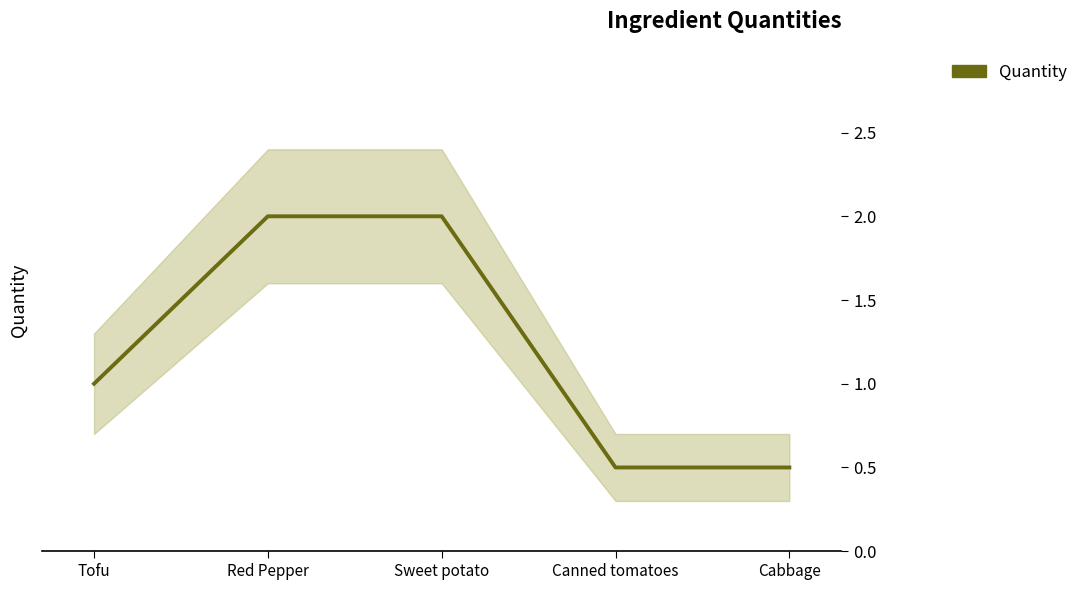

True or false: the data shows 0.2 at Canned tomatoes.

False